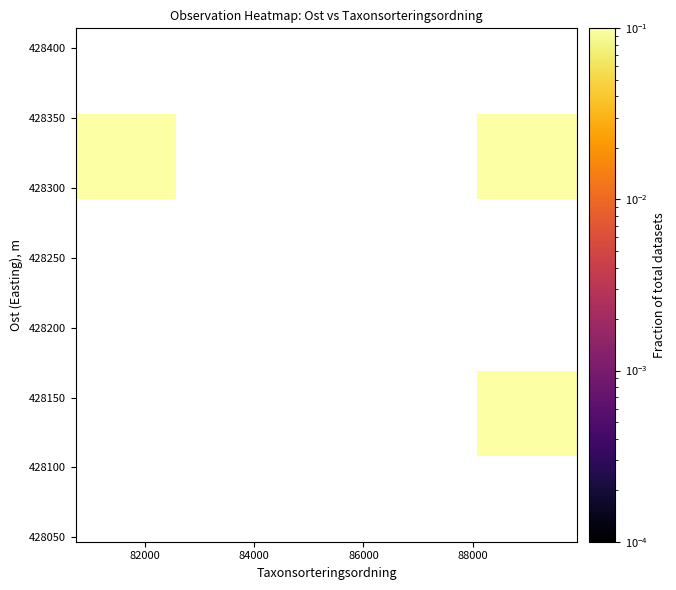

How many categories are shown in the chart?

5